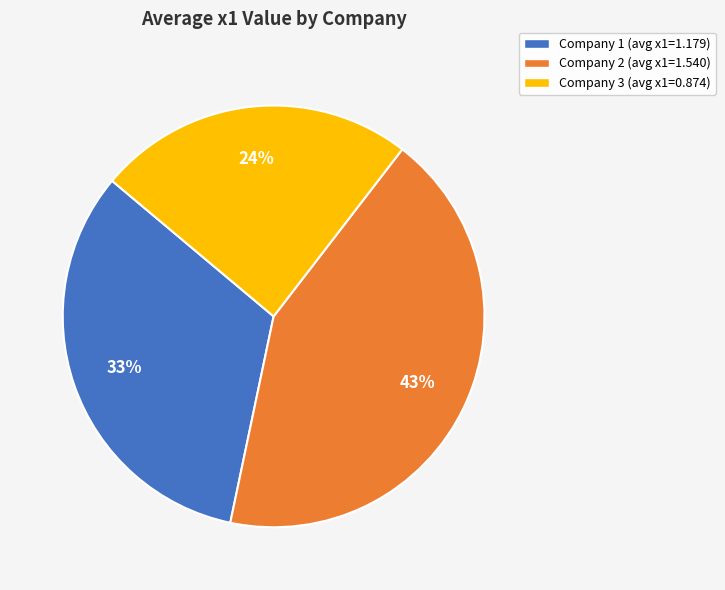

Which slice is the largest?

Company 2